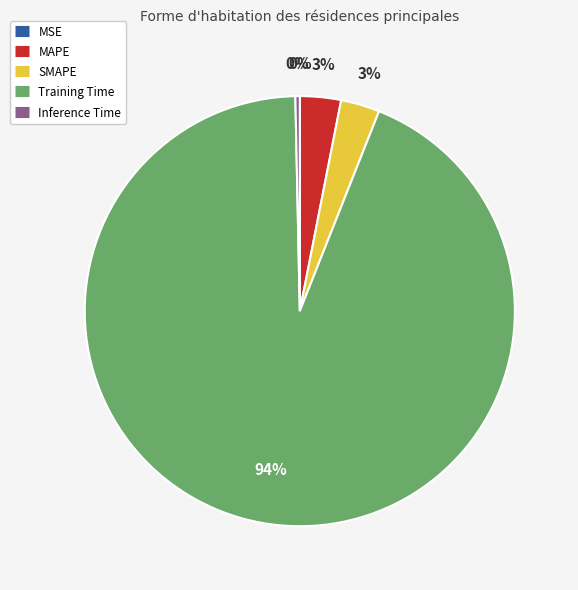

Between Training Time and SMAPE, which is larger?

Training Time